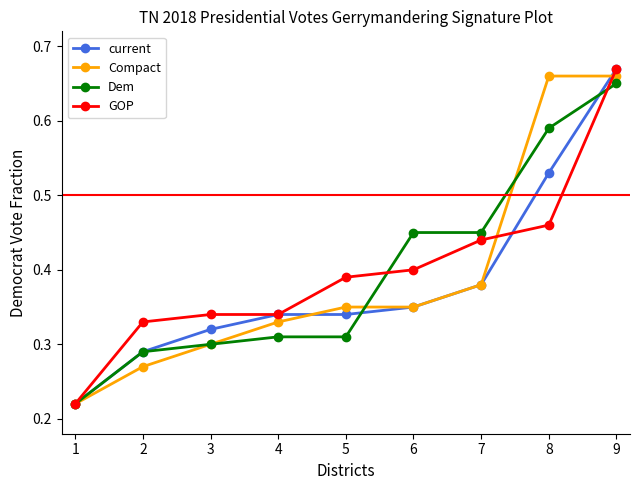

Count the current values in the range 0 to 1.

9